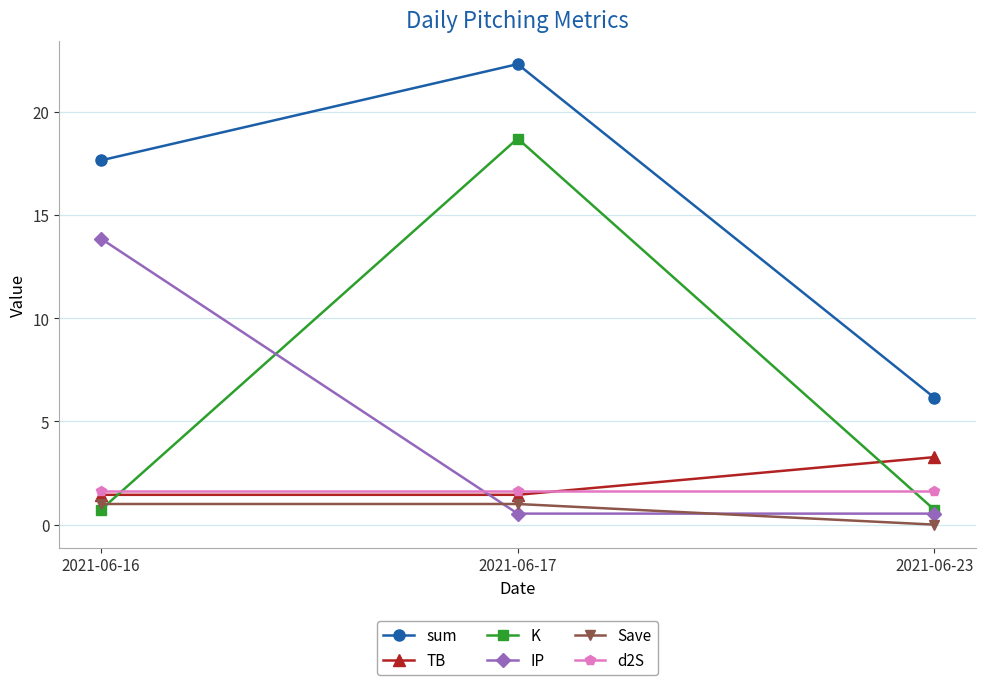

Reading left to right, extract all data points from this chart.

sum: 2021-06-16=17.7	2021-06-17=22.3	2021-06-23=6.2
TB: 2021-06-16=1.4	2021-06-17=1.4	2021-06-23=3.3
K: 2021-06-16=0.7	2021-06-17=18.7	2021-06-23=0.7
IP: 2021-06-16=13.9	2021-06-17=0.5	2021-06-23=0.5
Save: 2021-06-16=1.0	2021-06-17=1.0	2021-06-23=0.0
d2S: 2021-06-16=1.6	2021-06-17=1.6	2021-06-23=1.6